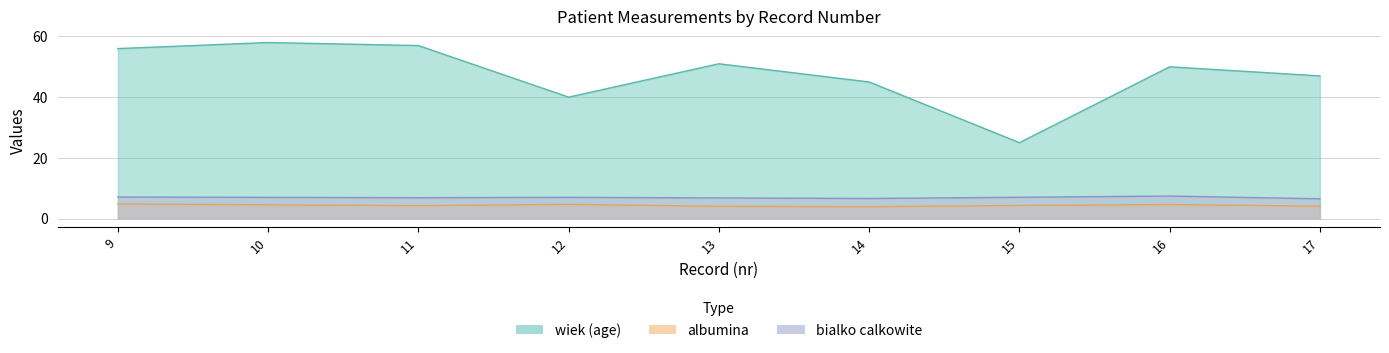

What are all the series names shown in the legend?

wiek, albumina, bialko calkowite